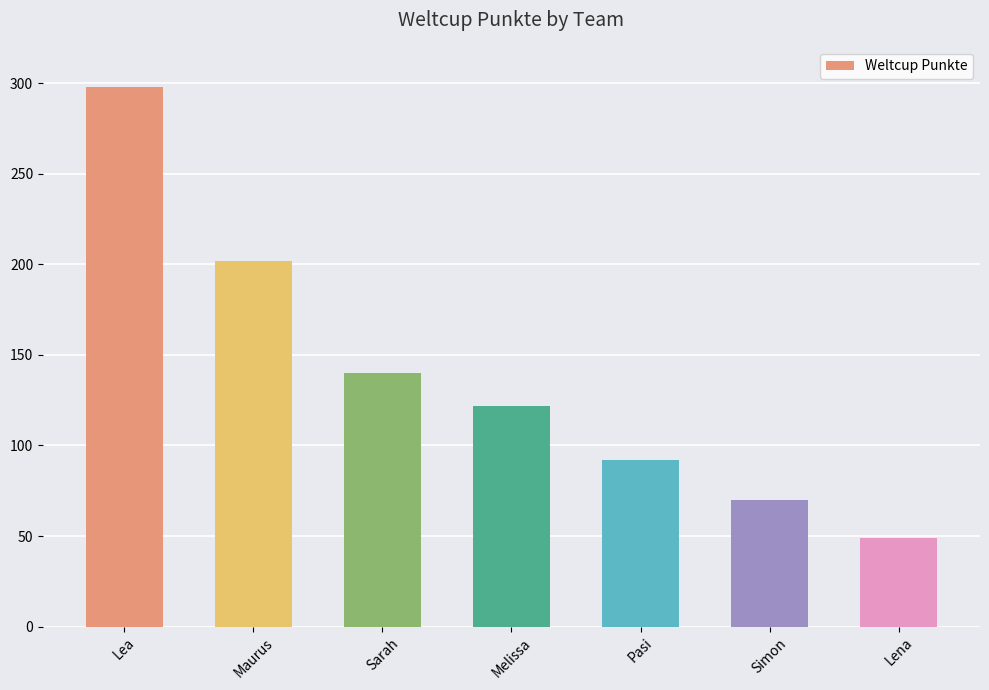

Which category has the lowest value across all series?

Lena